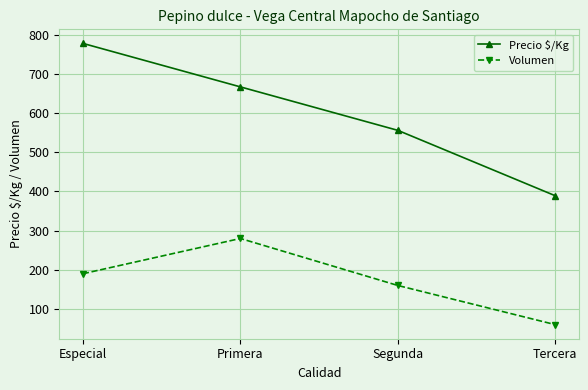

What is the difference between the highest and lowest values at Segunda?

396